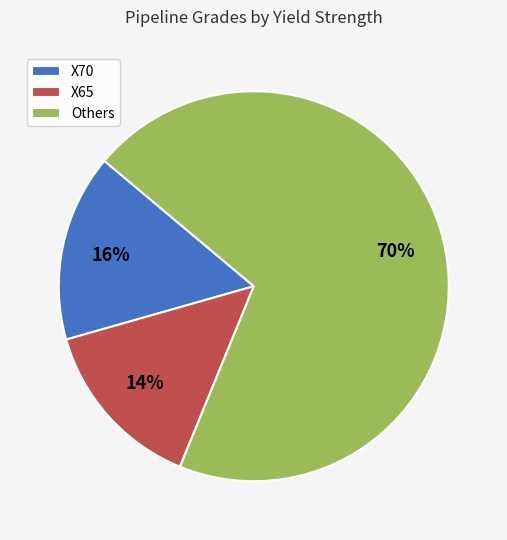

Rank the categories by value from highest to lowest.

Others, X70, X65